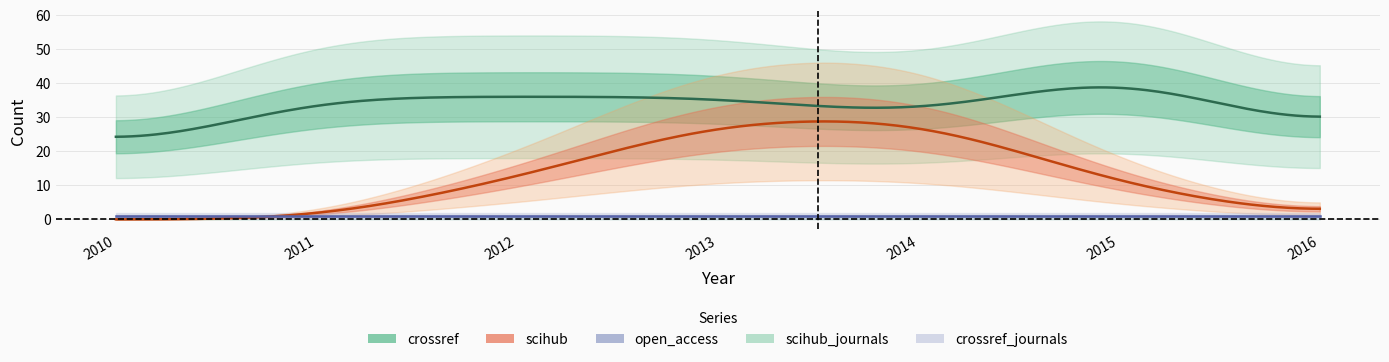

The crossref_journals series shows 0 at 2016. True or false?

False